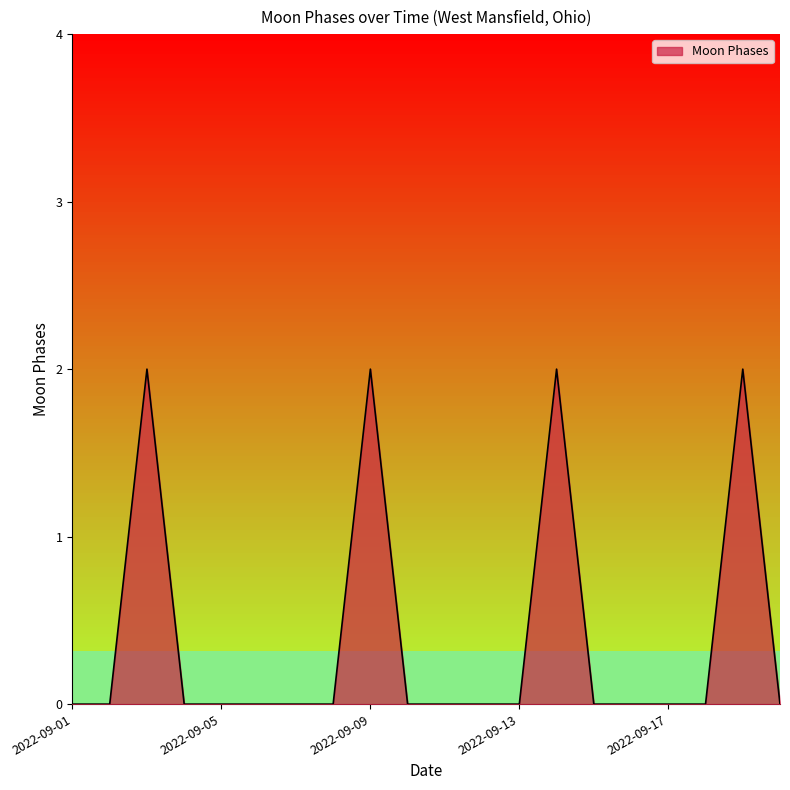

At which label is the value closest to 1?

2022-09-01